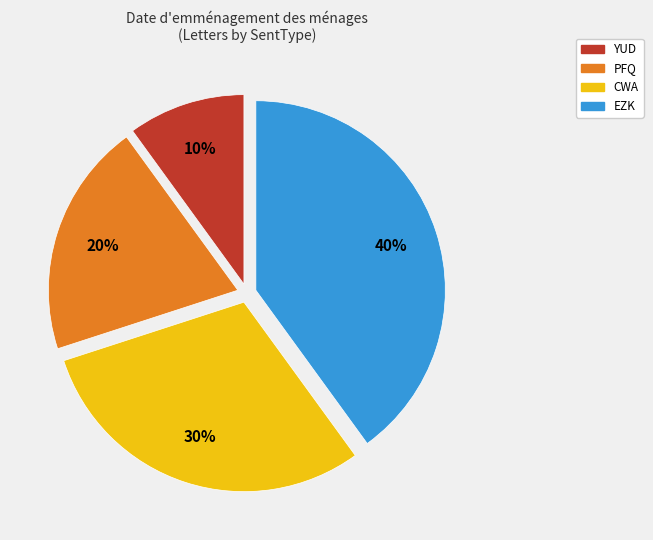

What is the largest slice in the pie chart?

EZK